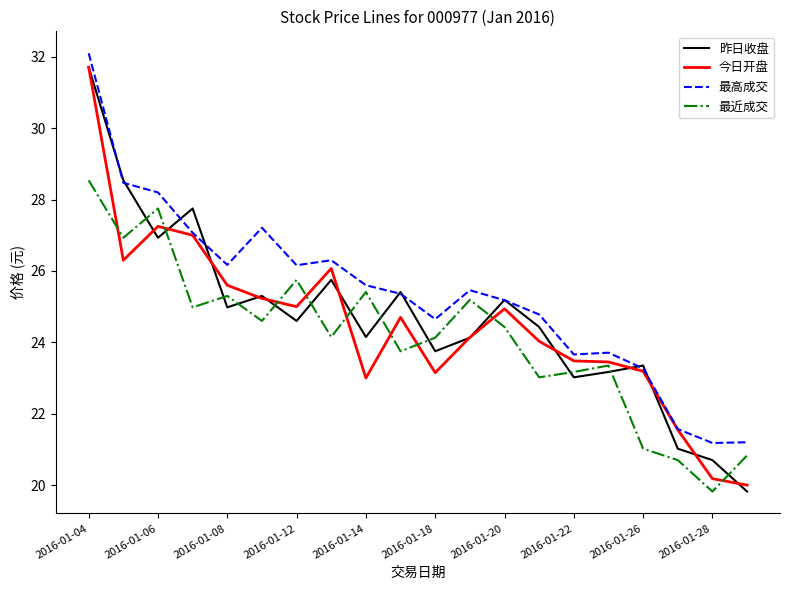

List the series in order of their overall mean, lowest first.

最近成交, 今日开盘, 昨日收盘, 最高成交